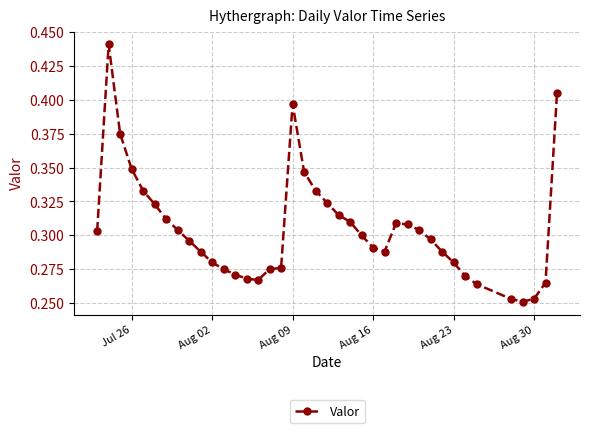

Is this an area chart (filled region under the line)?

No